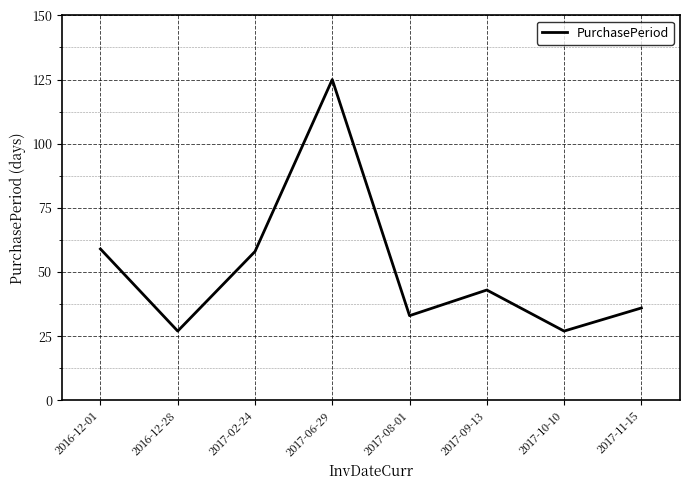

True or false: there are more than 0 points higher than both neighbors.

True